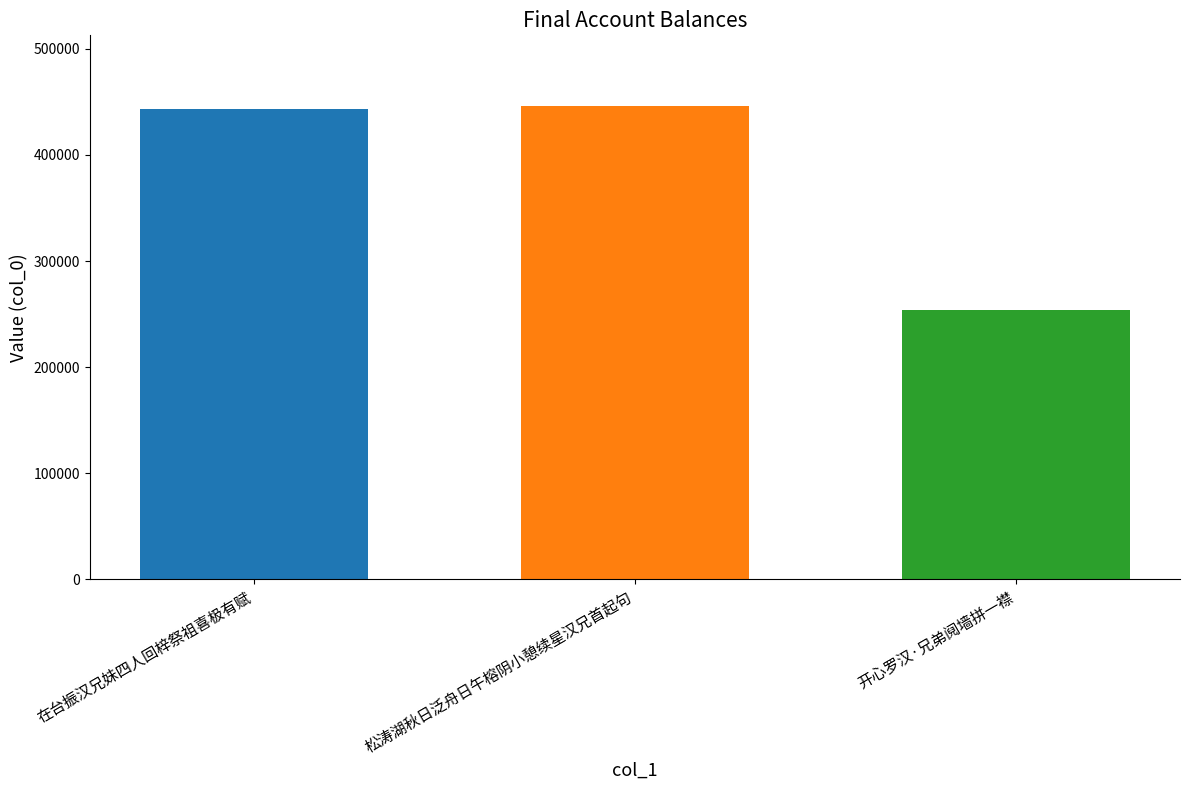

What is the greatest value displayed?

445815